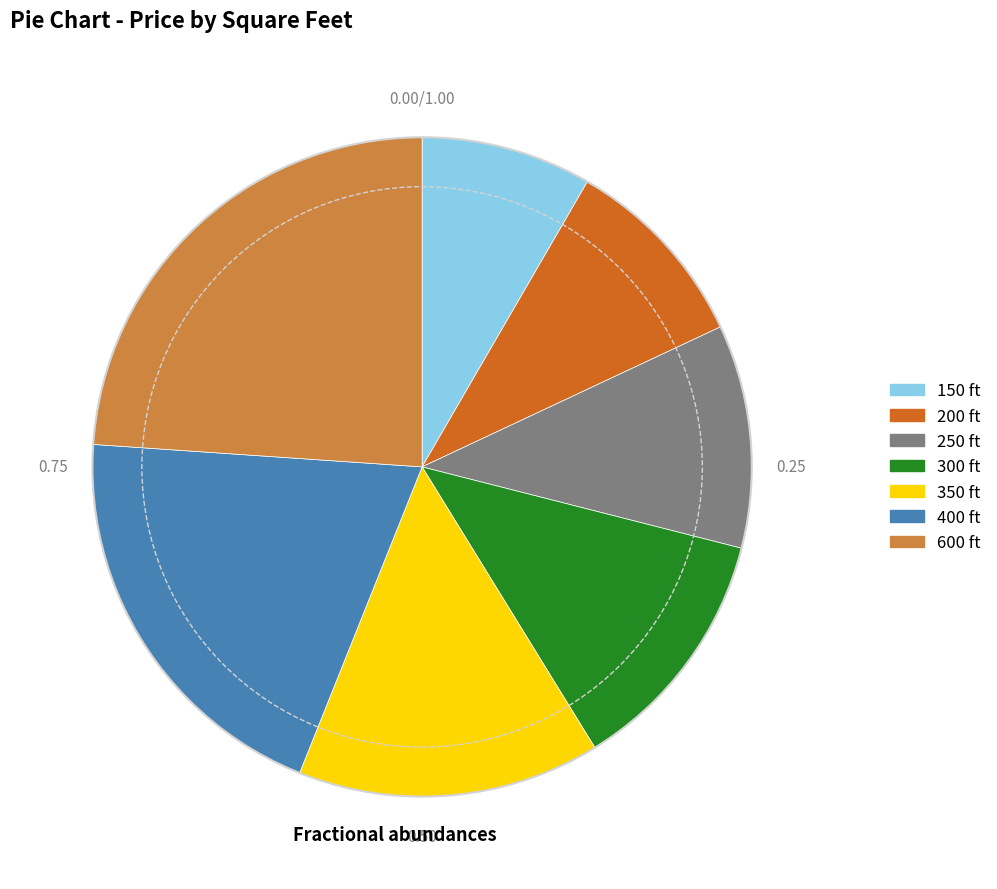

Does 400 represent more than half of the total?

No